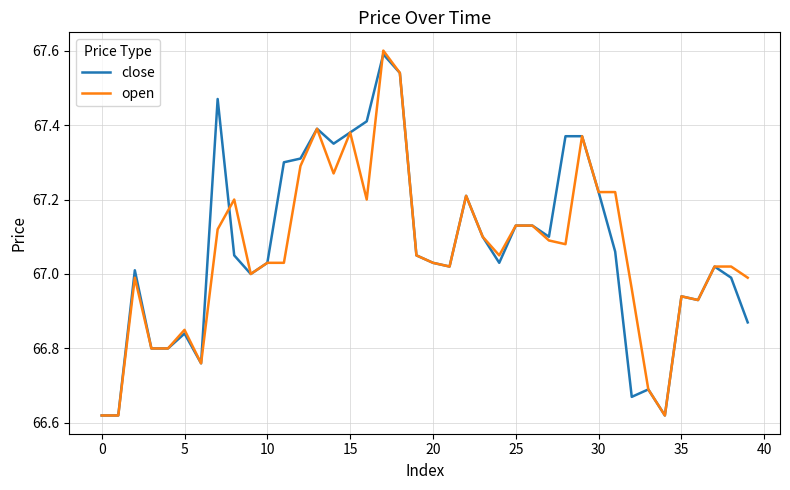

After their last crossing, which series has the higher values: close or open?

open